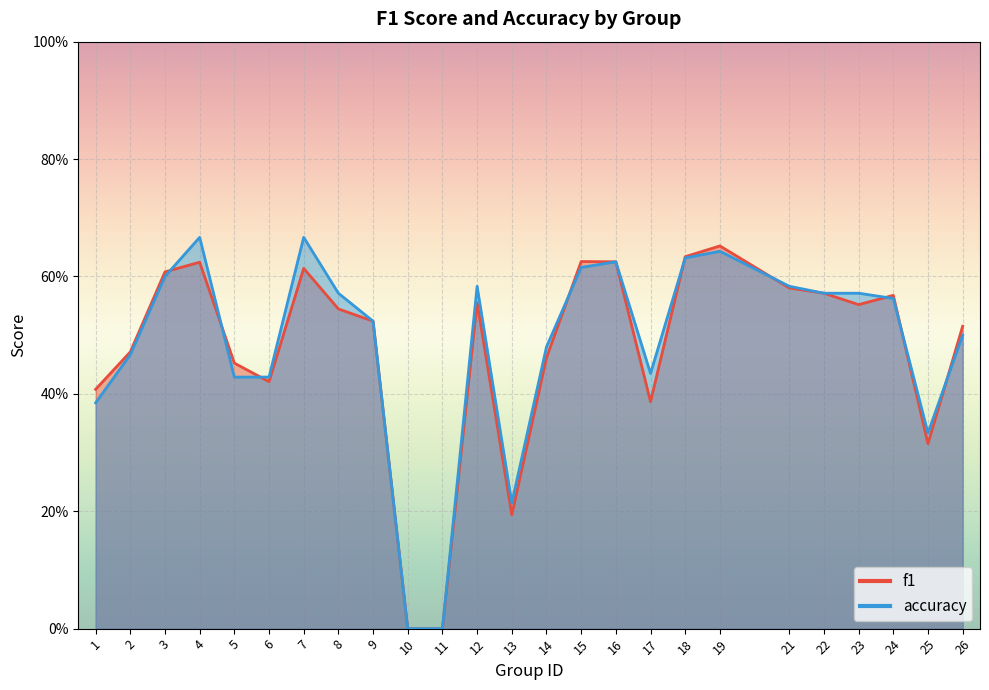

In accuracy, how many points are lower than both neighbors (excluding endpoints)?

3